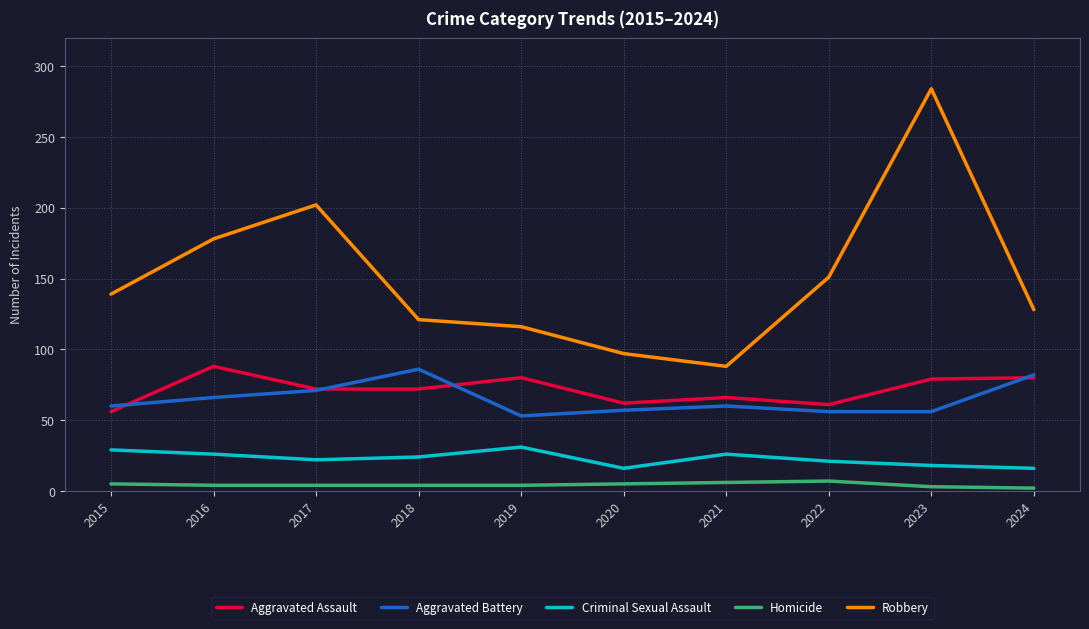

True or false: Homicide and Aggravated Assault cross at least once.

False